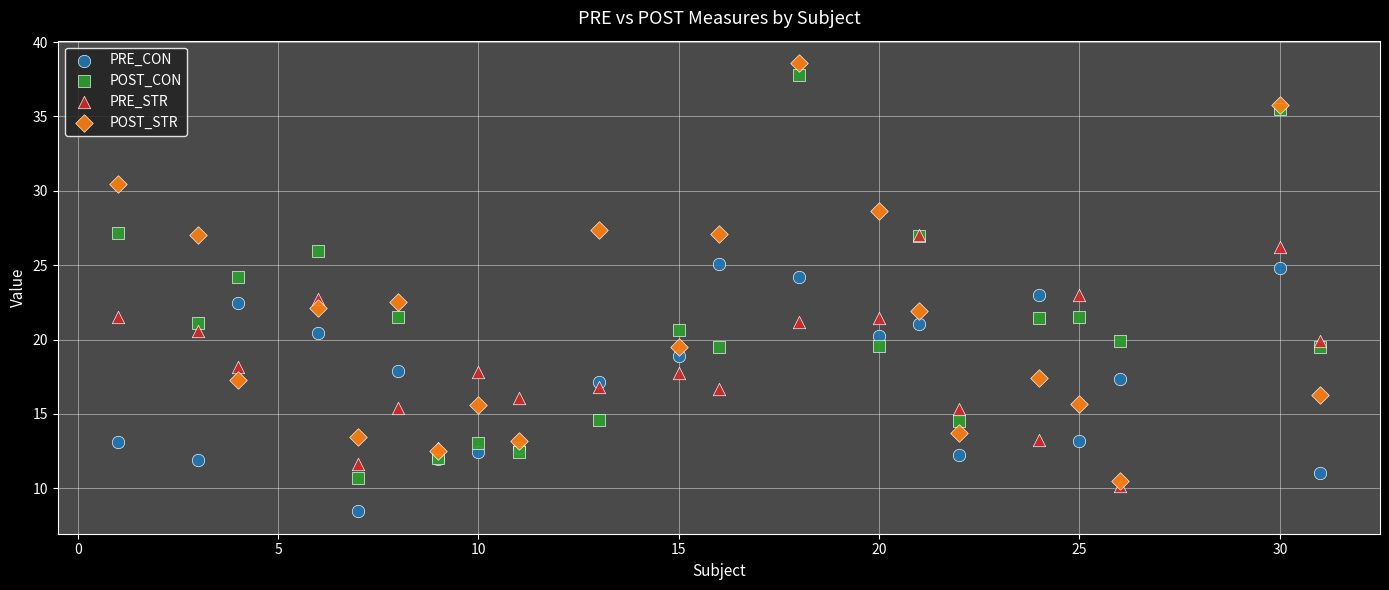

Which series reaches the minimum Y coordinate?

PRE_CON